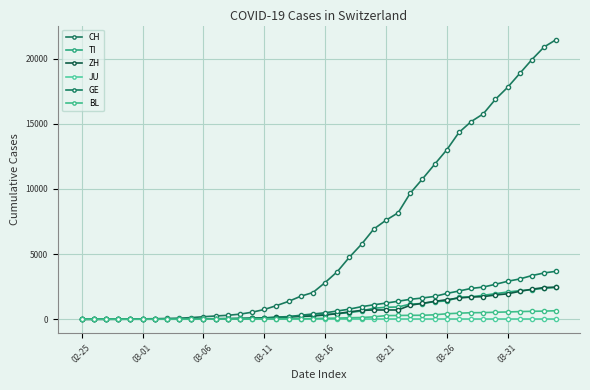

Does the chart have visible grid lines?

Yes